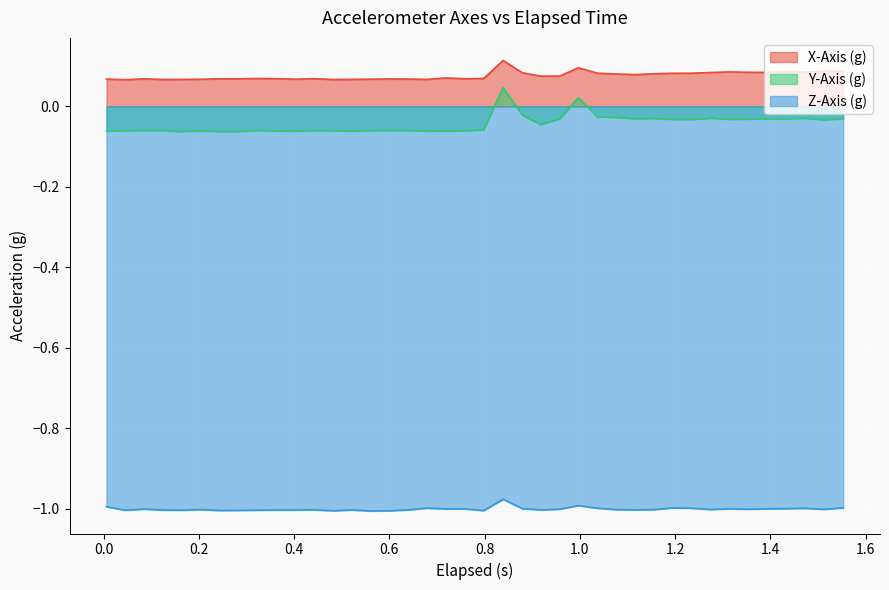

Does the chart display data point markers on the line(s)?

No